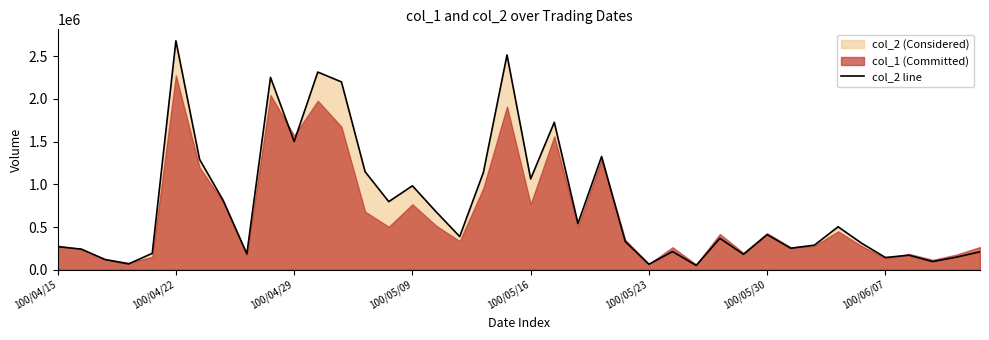

Reading left to right, transcribe all the data shown in this chart.

269290	241260	118930	67670	191680	2681340	1293050	811120	185960	2251960	1501430	2314960	2199320	1147790	797130	982610	678980	388030	1137900	2515360	1063520	1726390	541900	1325910	330000	63460	212720	49820	367600	180260	411030	251050	287990	502560	308980	142740	169550	95140	147020	209350